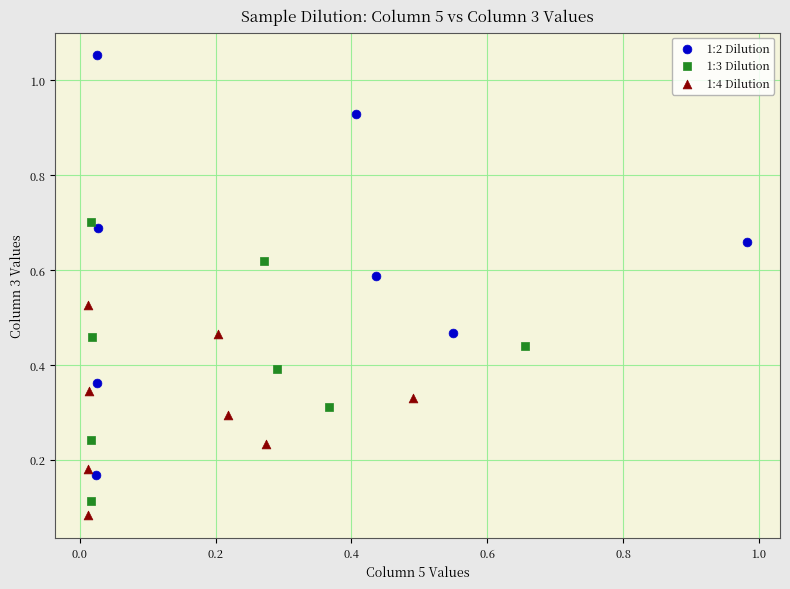

Which series contains the lowest Y value?

1:4 Dilution